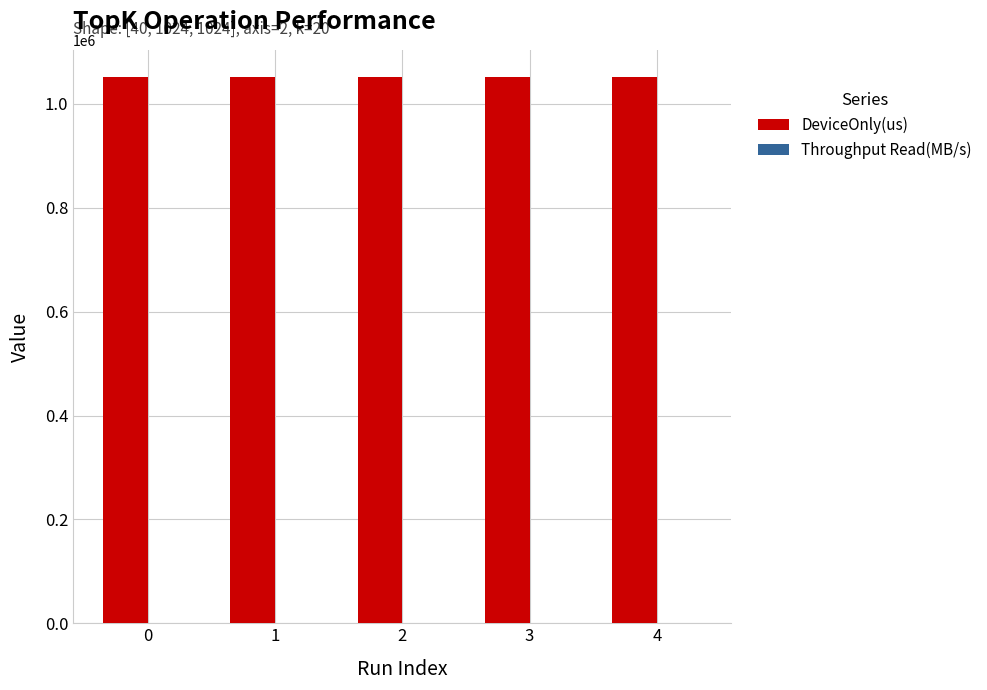

Which series has the largest total across all categories?

DeviceOnly(us)